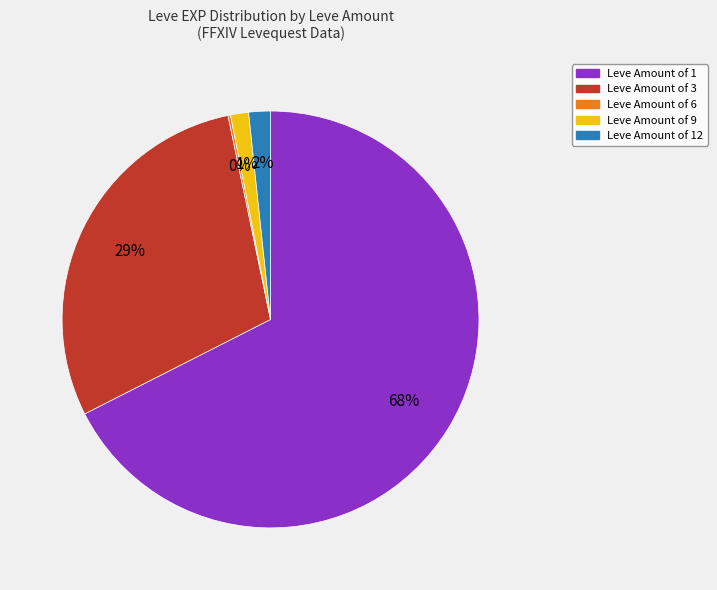

Is it true that Leve Amount of 9 is 1% of the pie?

True